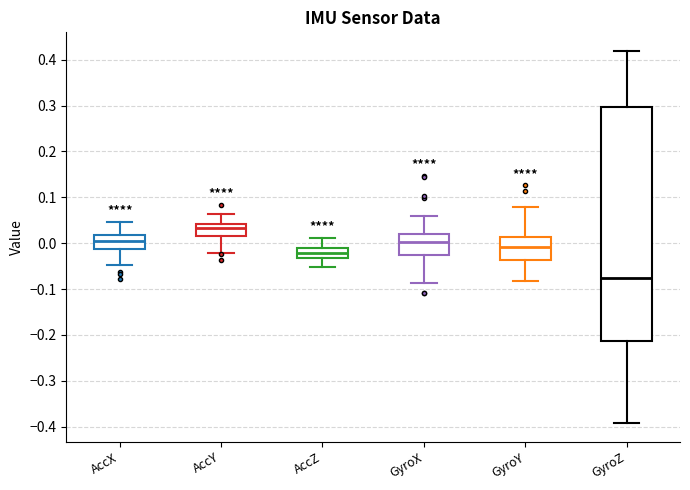

Where does the lower whisker of the box for AccY end on the y-axis? The values are not printed on the chart, so give them approximately, as read against the axis.

-0.02